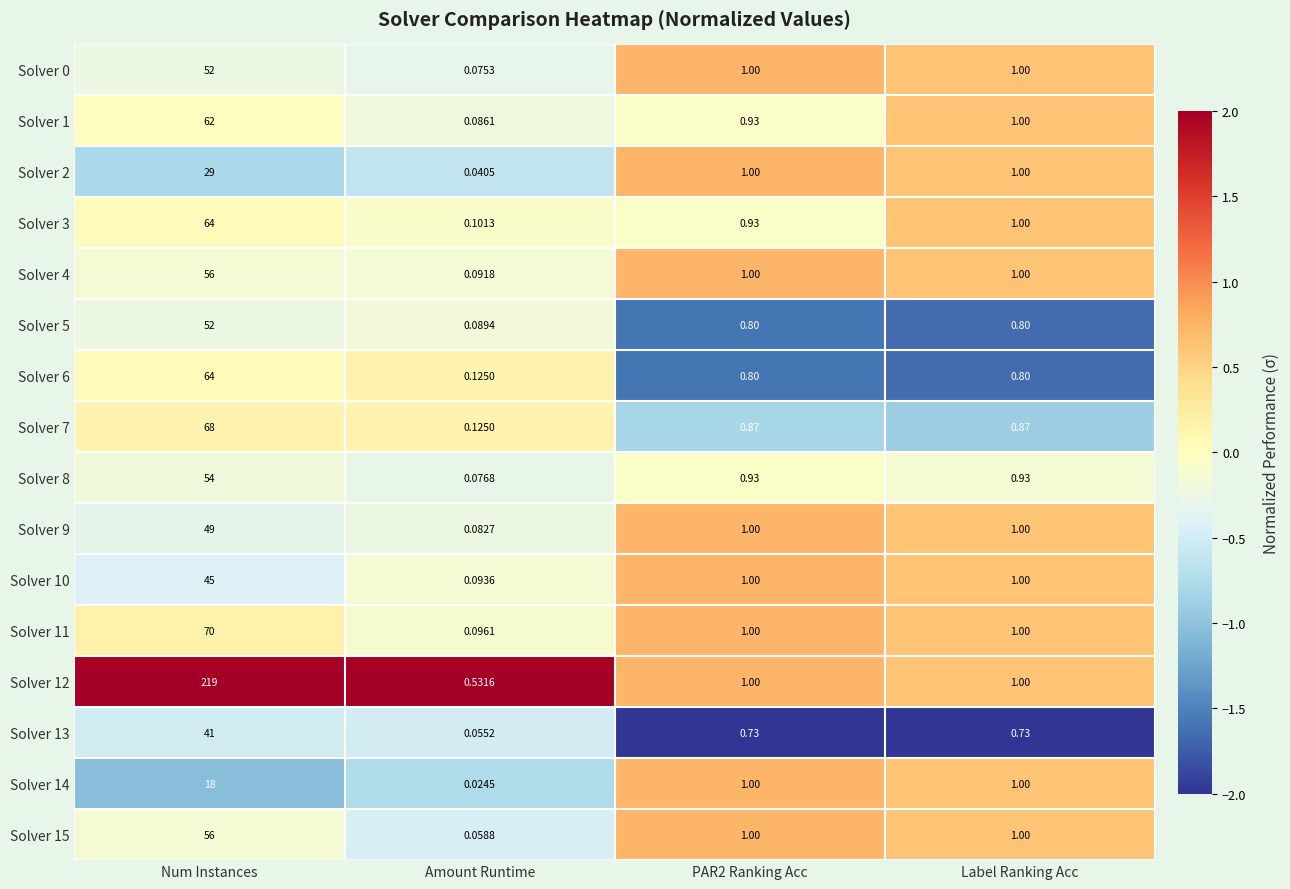

Which series has the largest range (max minus min)?

Solver 12